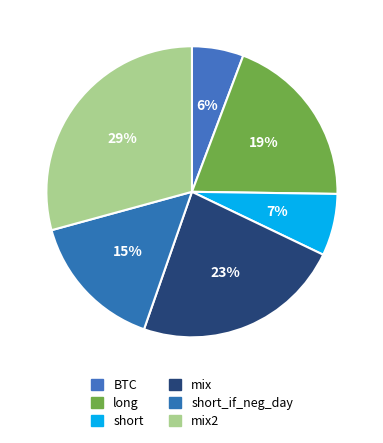

Which slice is the largest?

mix2